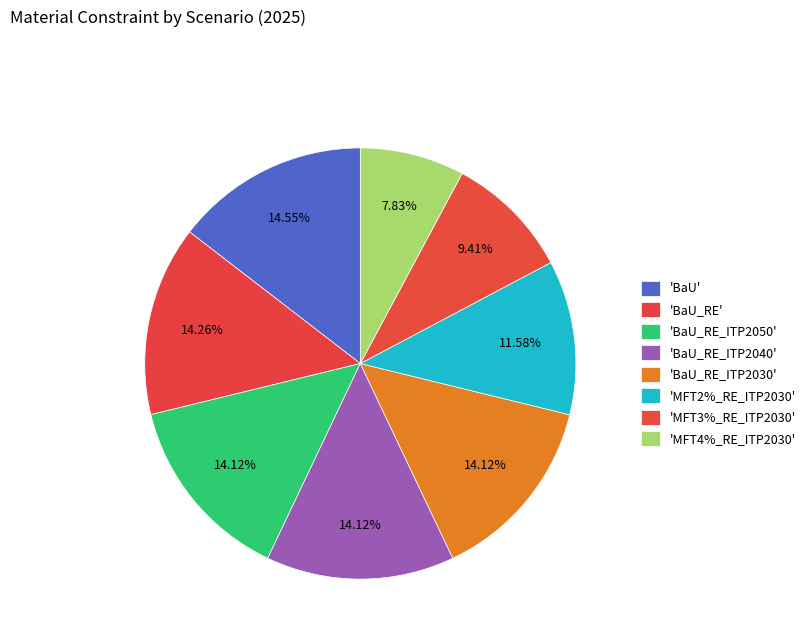

Does any single category account for the majority?

No